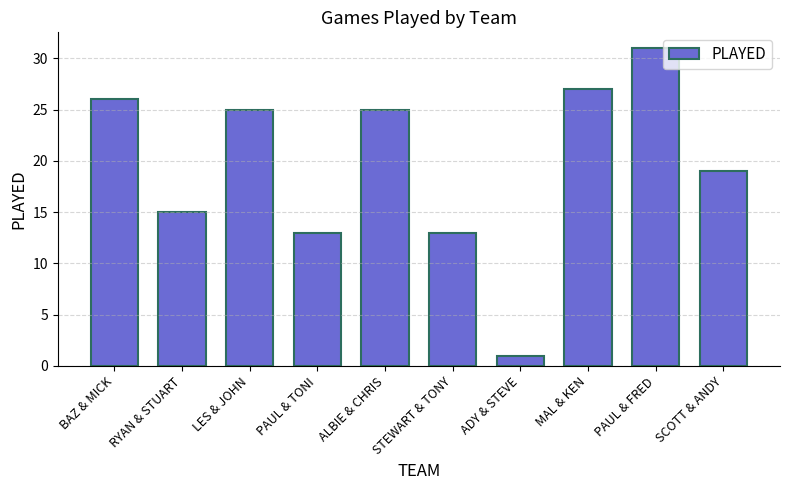

Reading right to left, list all the values displayed in this chart.

19	31	27	1	13	25	13	25	15	26